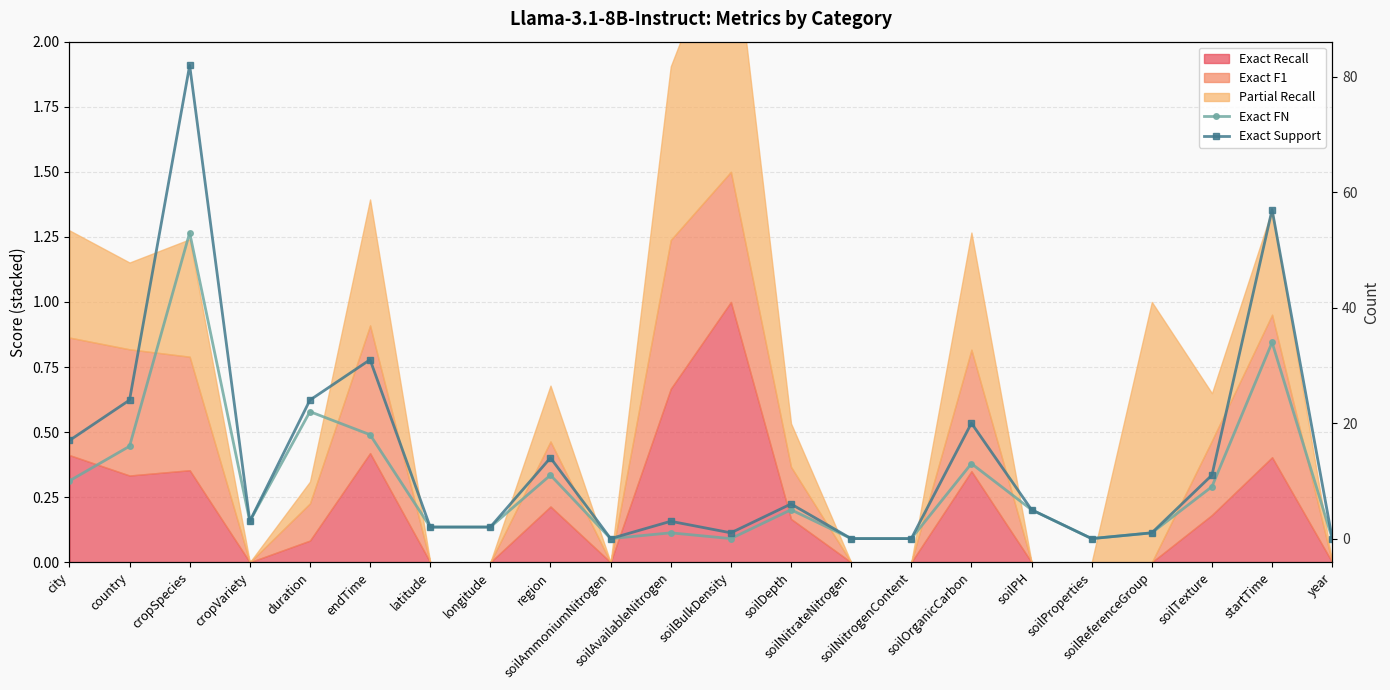

True or false: Exact Support has a value of 5 at soilPH.

True